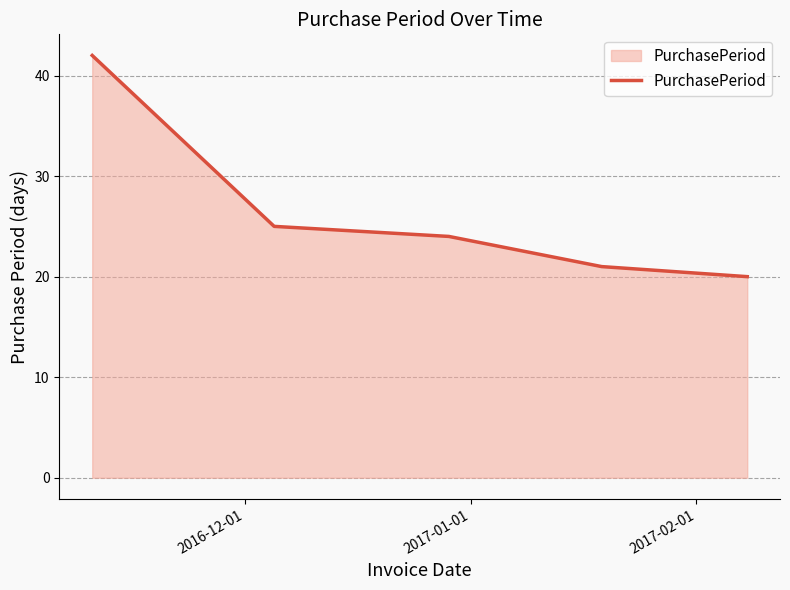

What is the sum of all values?

132